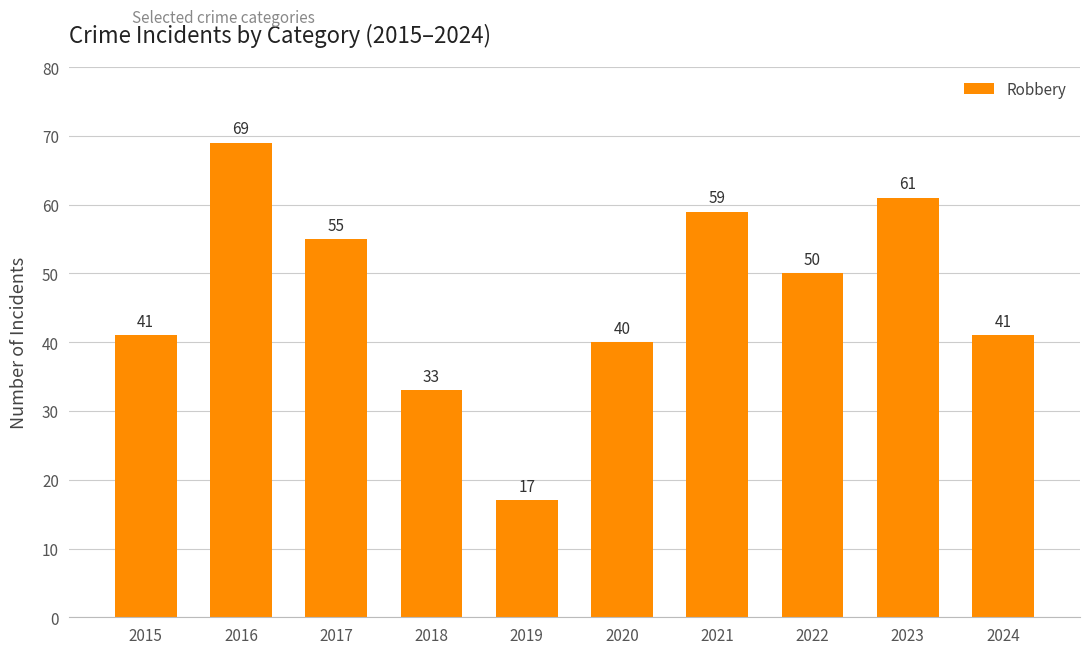

What is the sum of the values at 2020 and 2019?

57